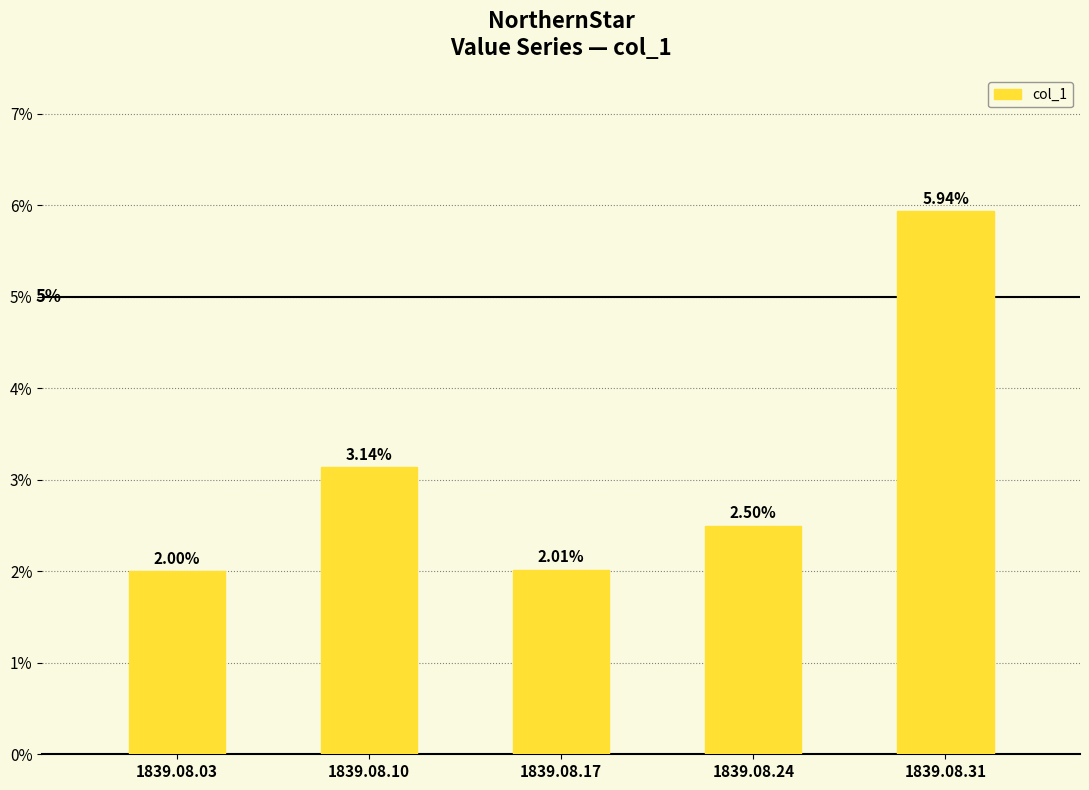

How many bars are there in total?

5